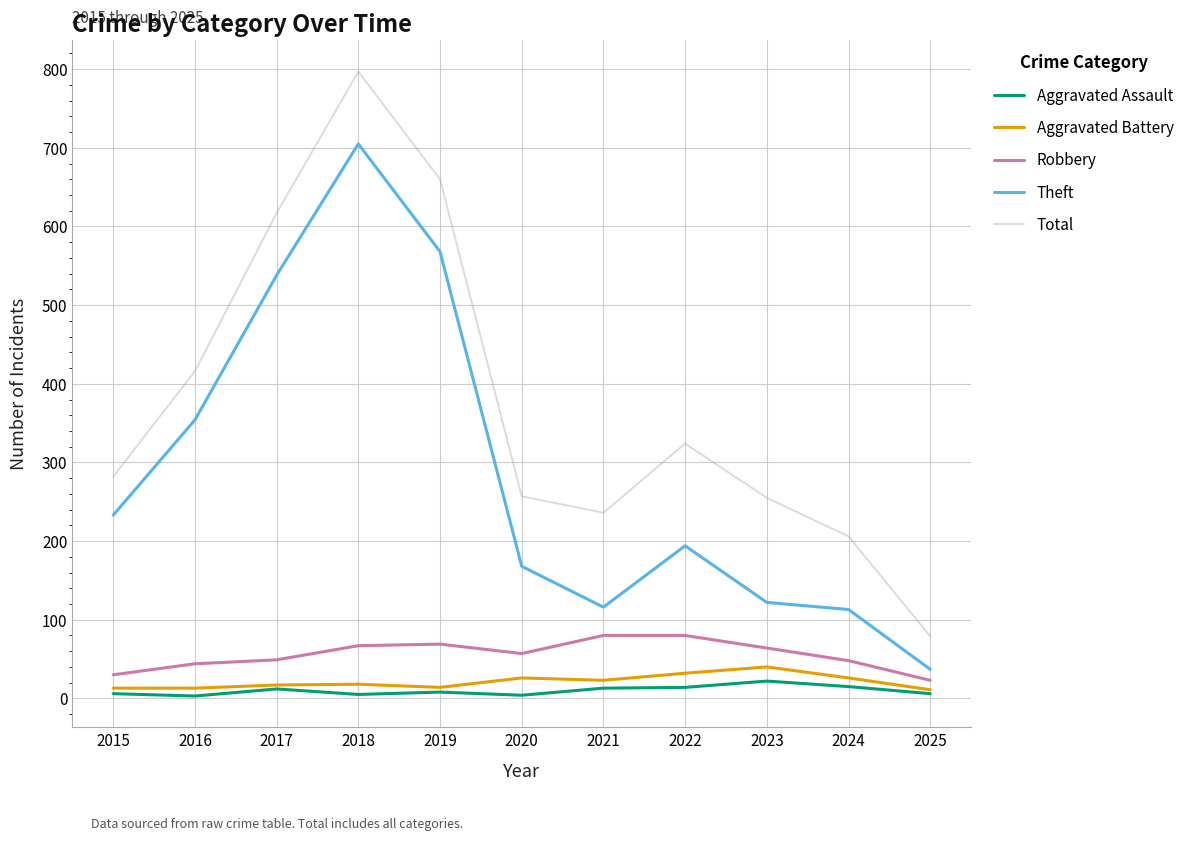

True or false: Robbery and Aggravated Assault cross at least once.

False